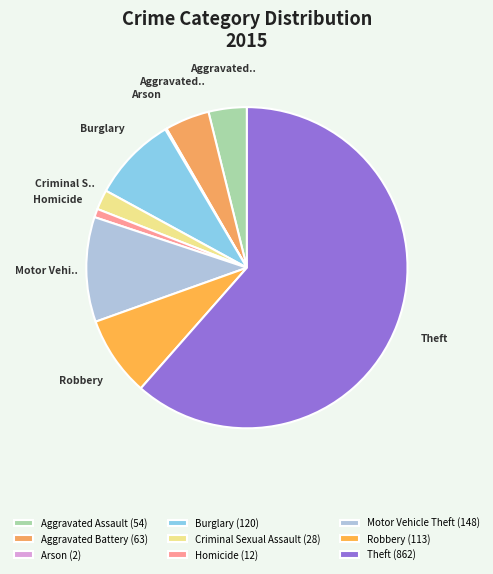

What is the largest slice in the pie chart?

Theft